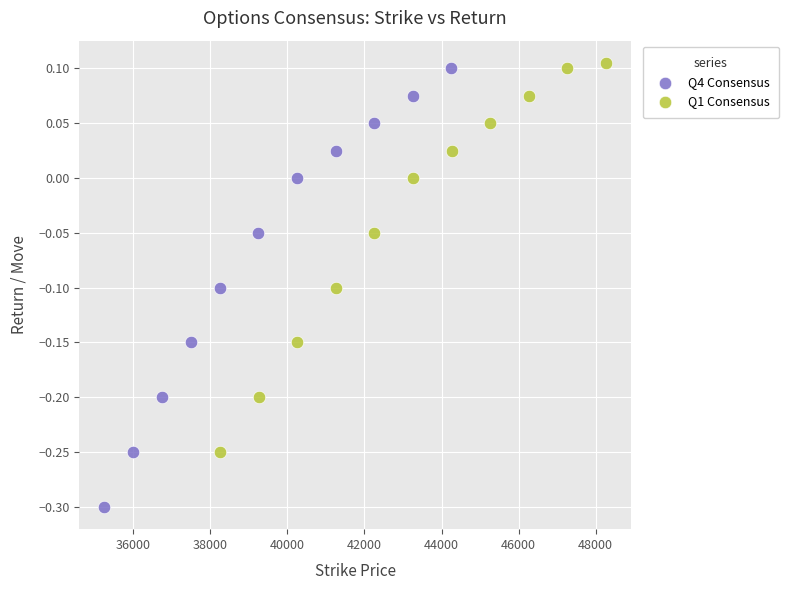

Which series has the largest Y range (max minus min)?

Q4 Consensus